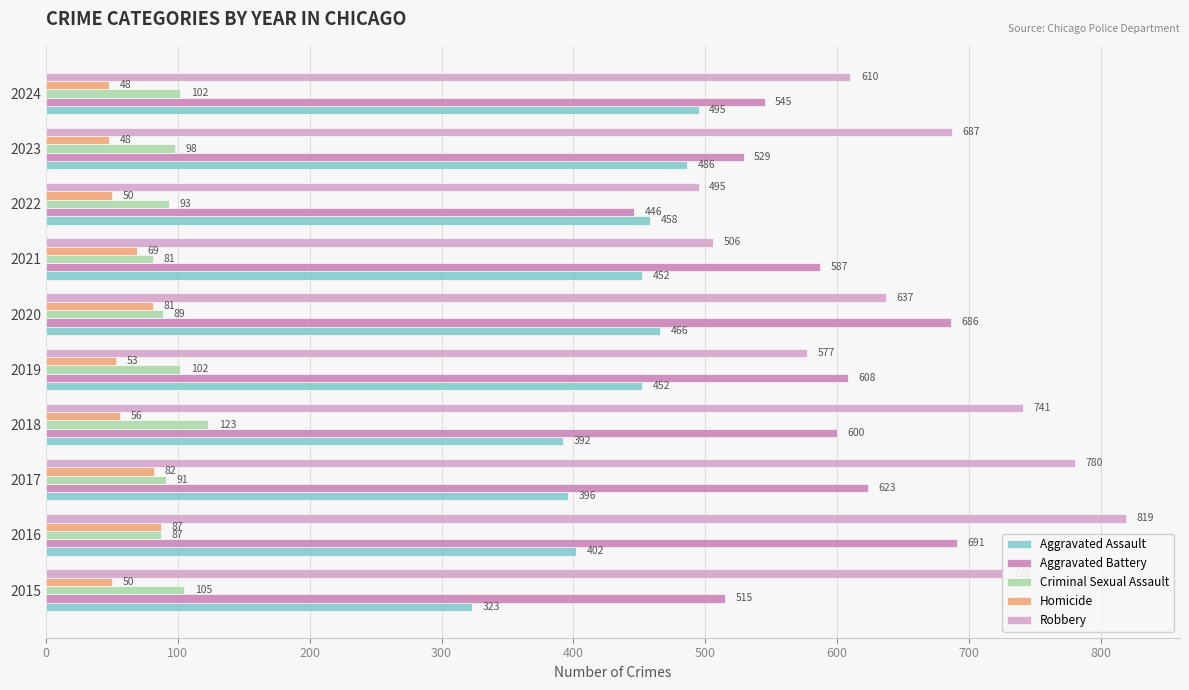

What is the difference between the second highest and minimum values in the Robbery series?

285